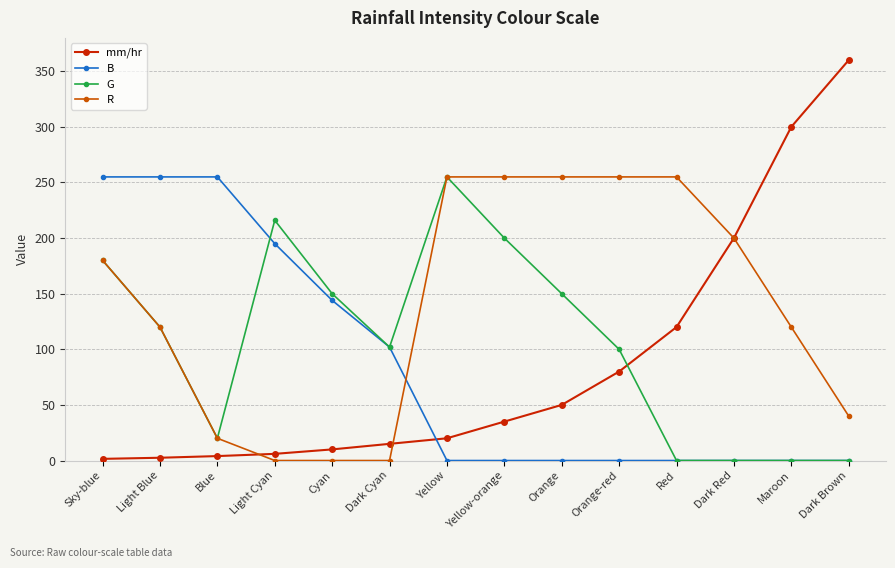

How many times do B and mm/hr cross each other?

1